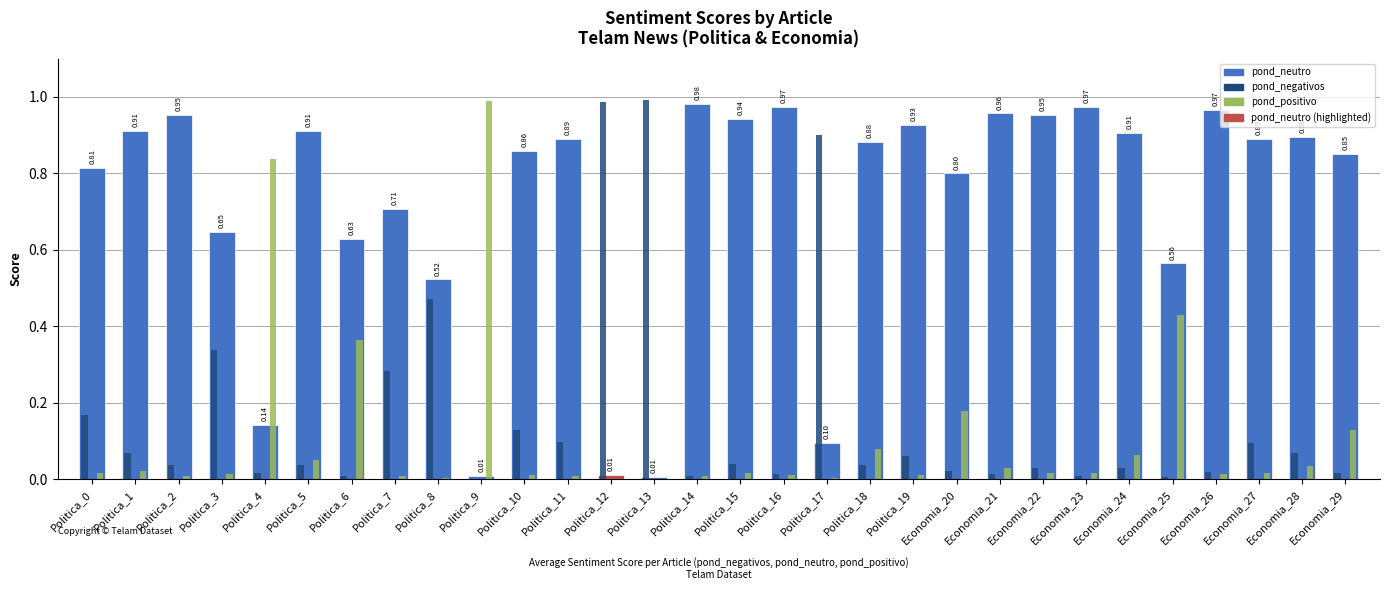

Which series has the largest total across all categories?

pond_neutro